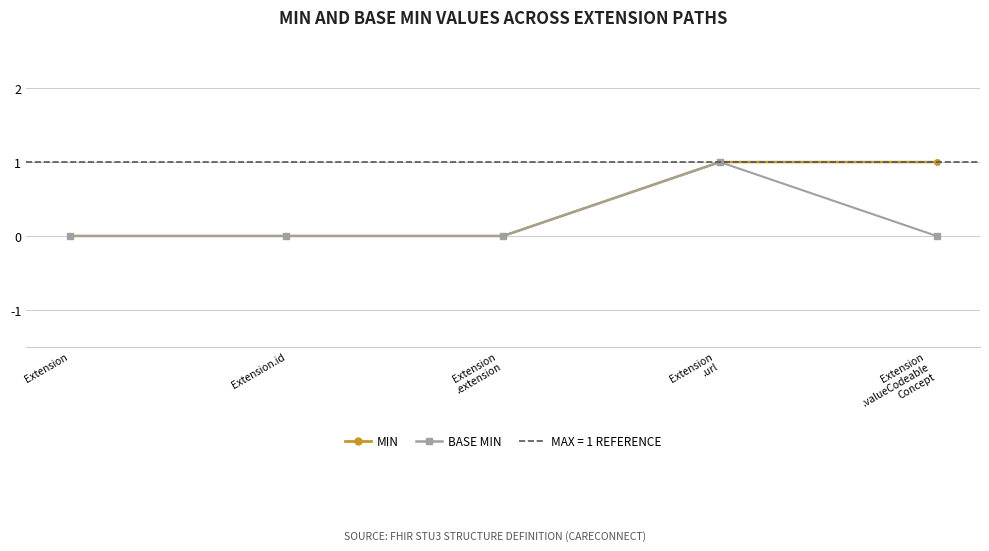

How many lines are shown in the chart?

2